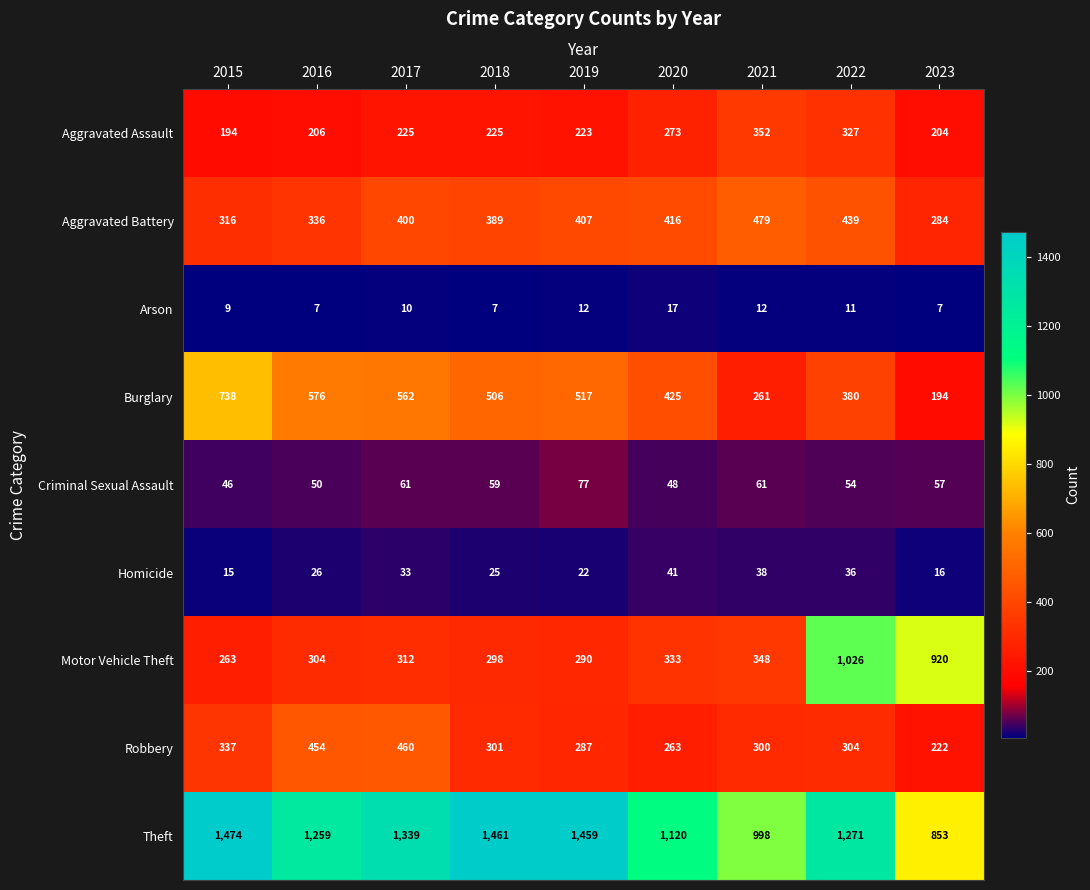

What is the highest value of the Burglary series?

738